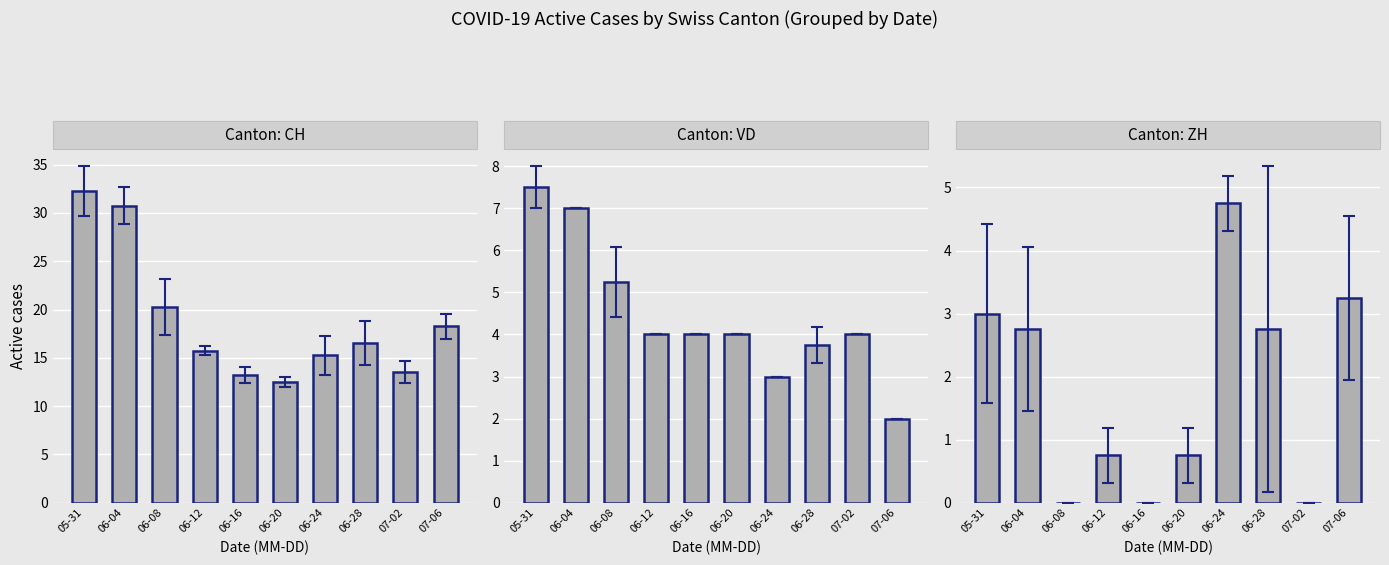

Where is CH nearest to the value 22?

06-08